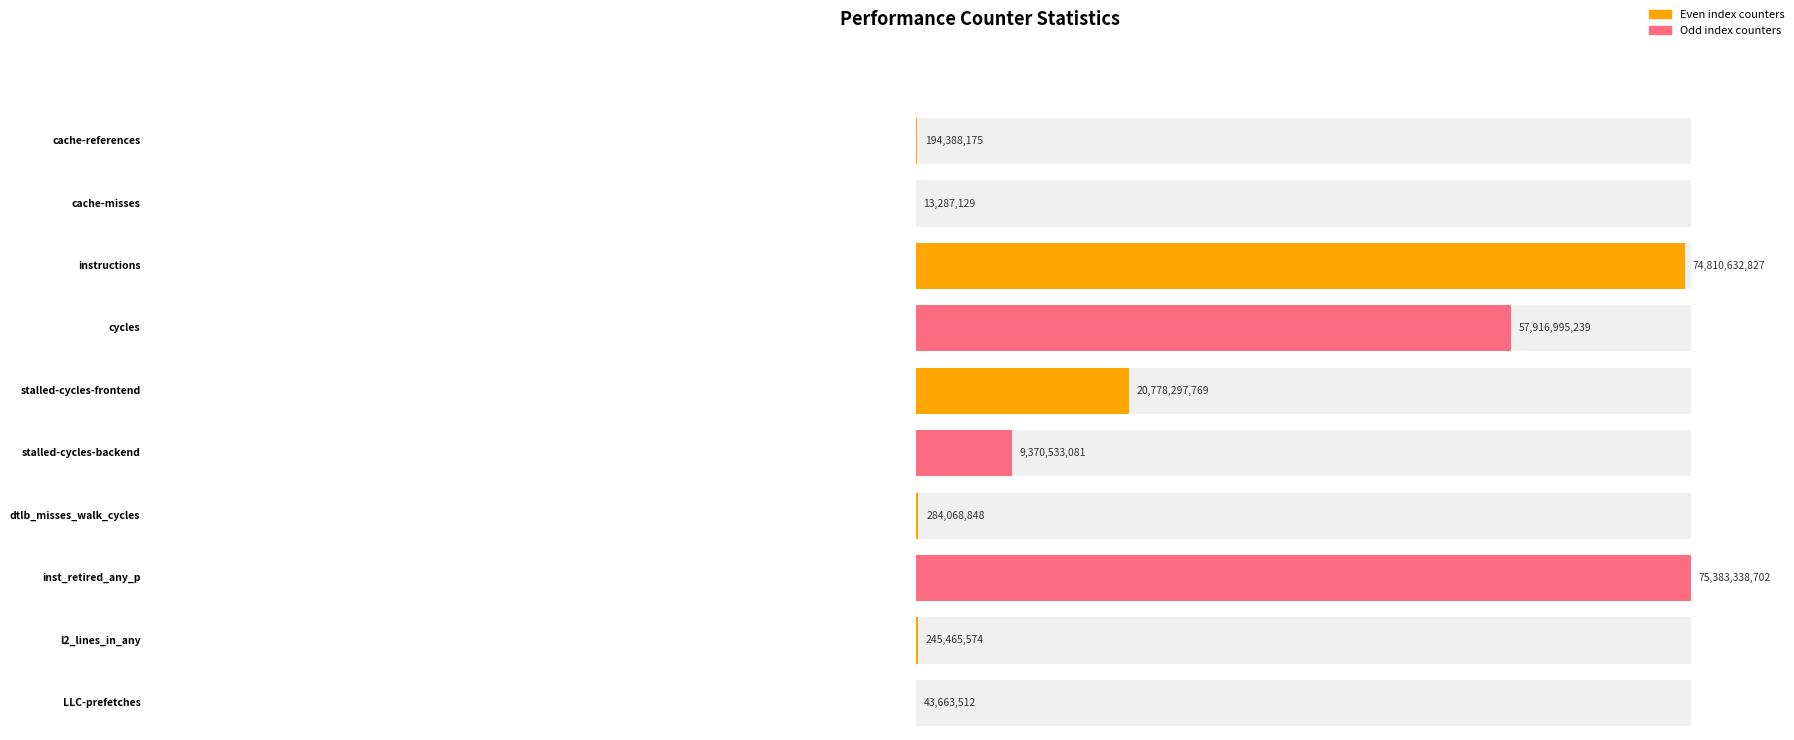

The value at LLC-prefetches is 43663512. True or false?

True